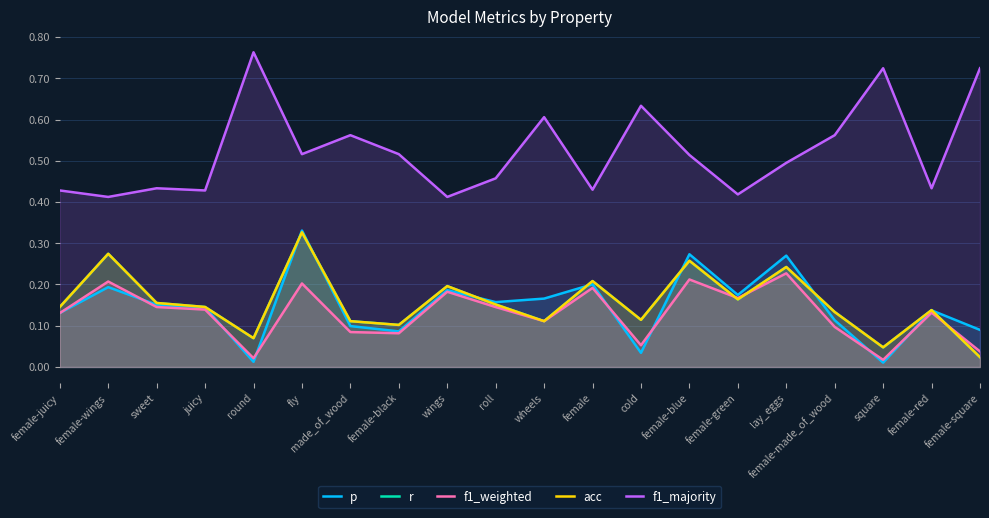

At how many categories does at least one series exceed 0?

20